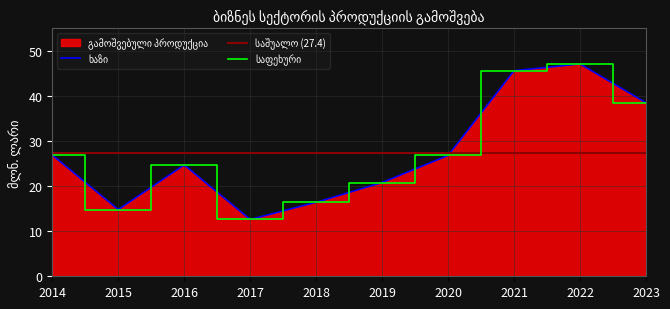

Between 2020 and 2018, which is larger?

2020